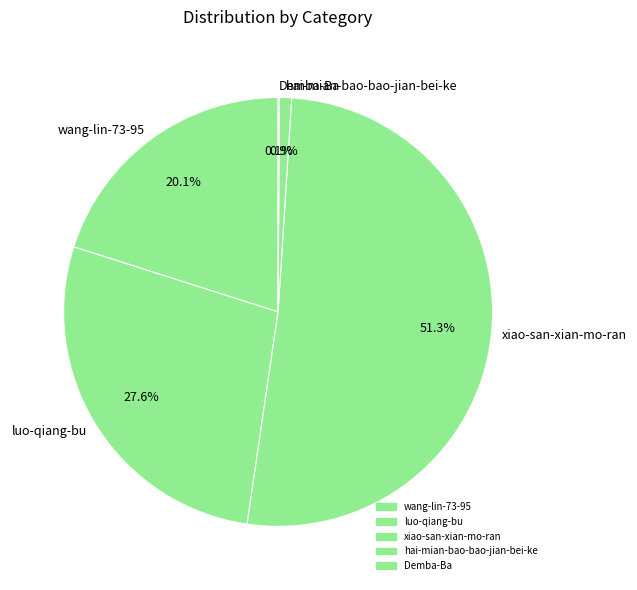

What is the ratio of the value at wang-lin-73-95 to the value at luo-qiang-bu?

0.7